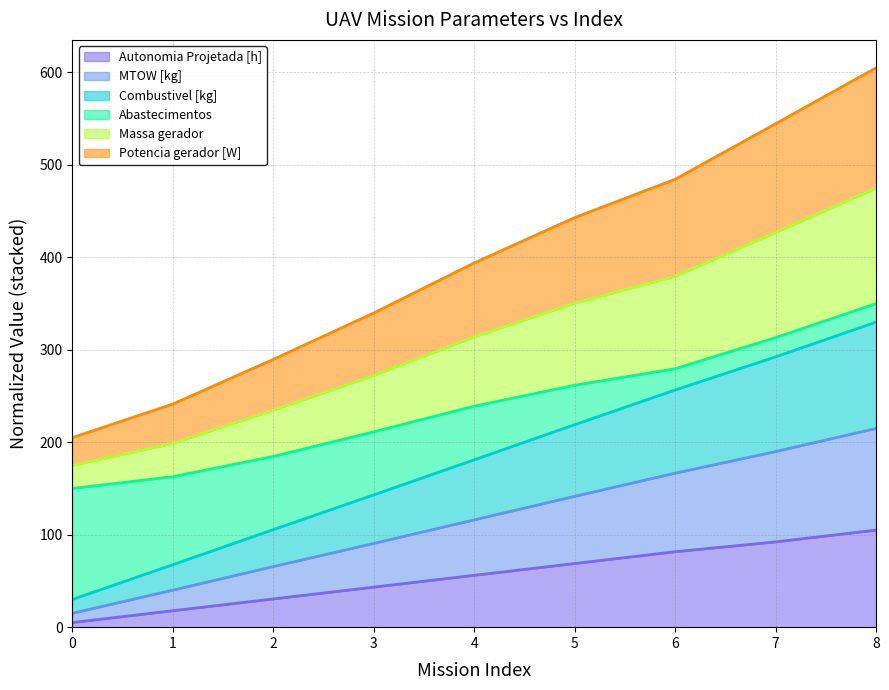

Which category has the highest value in the Massa gerador series?

8